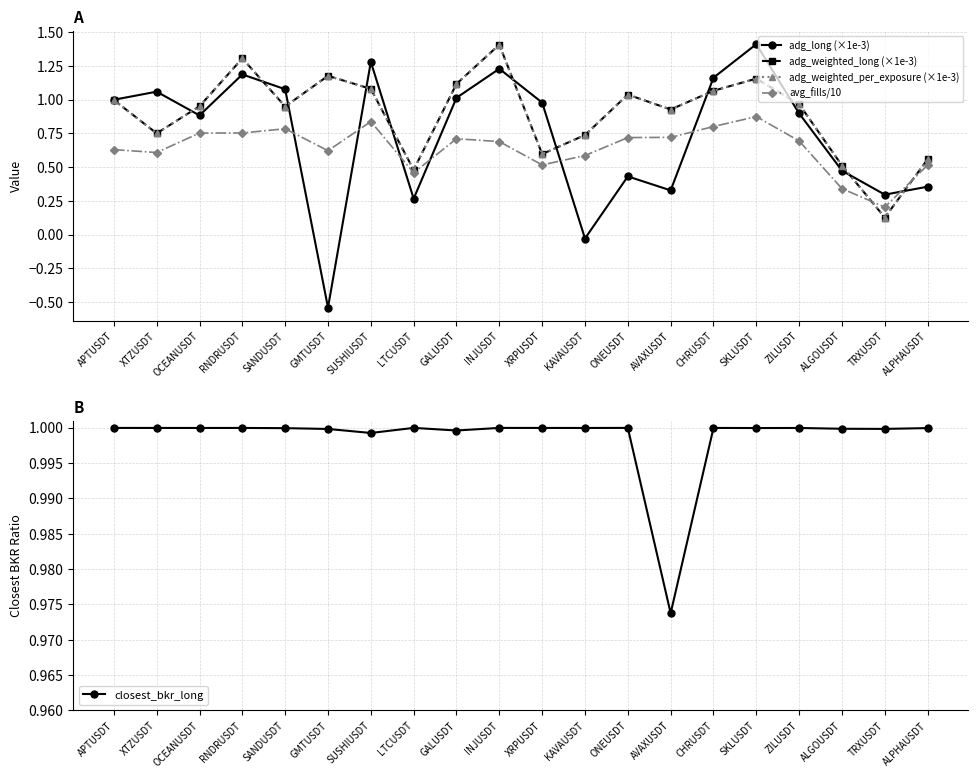

True or false: avg_fills/10 has a value of 0.5 at LTCUSDT.

True